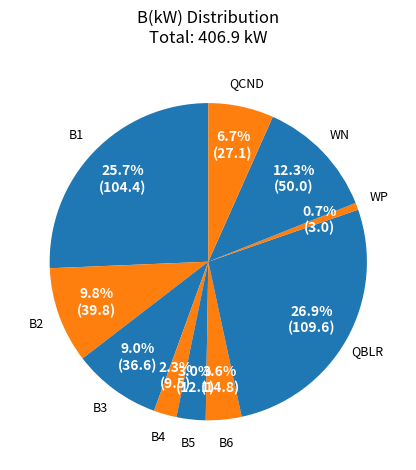

To the nearest percent, what is the difference between the largest and smallest slice percentages?

26%